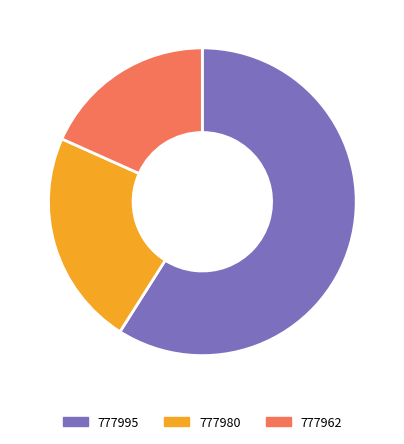

Which has a higher value, 777995 or 777980?

777995